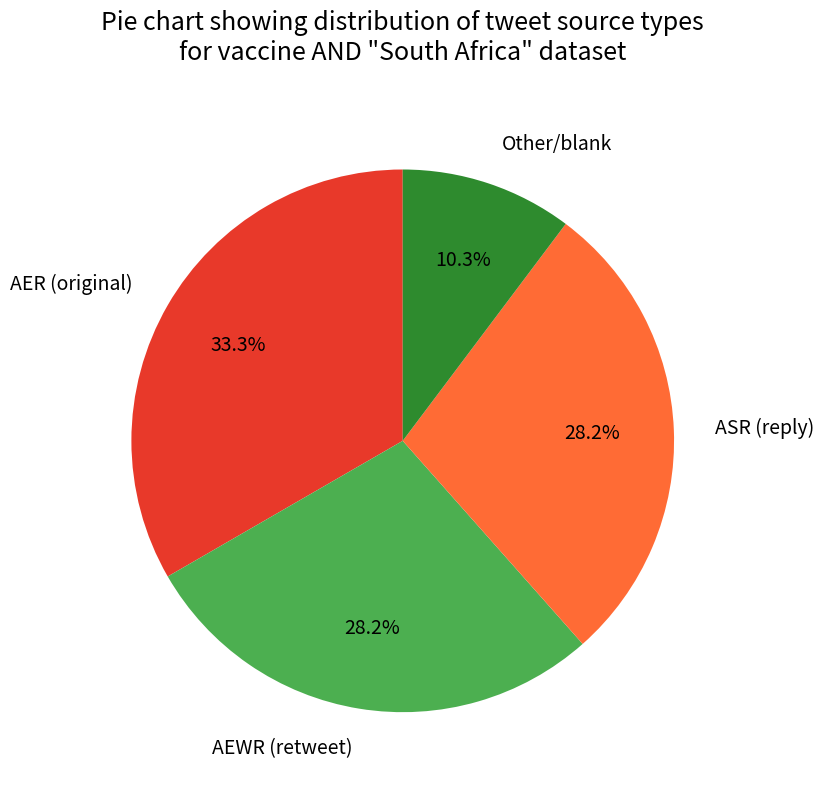

Combined, do AER (original) and Other/blank account for over 50%?

No